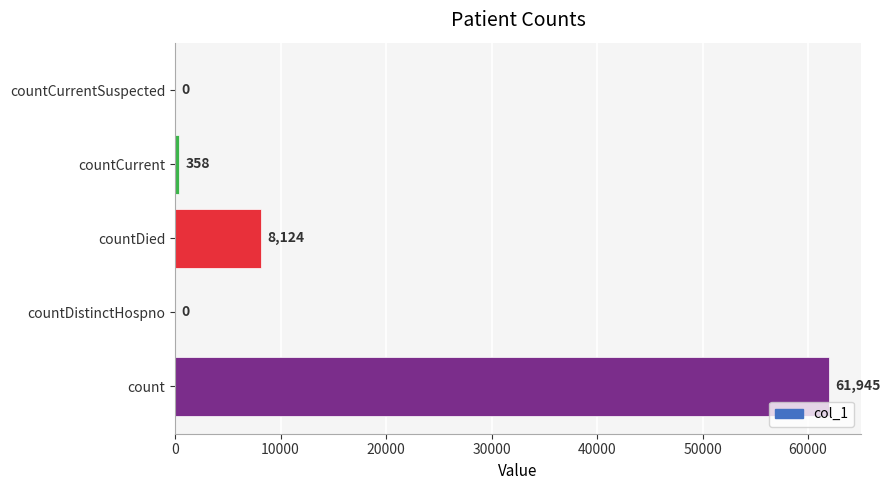

How many categories are shown in the chart?

5